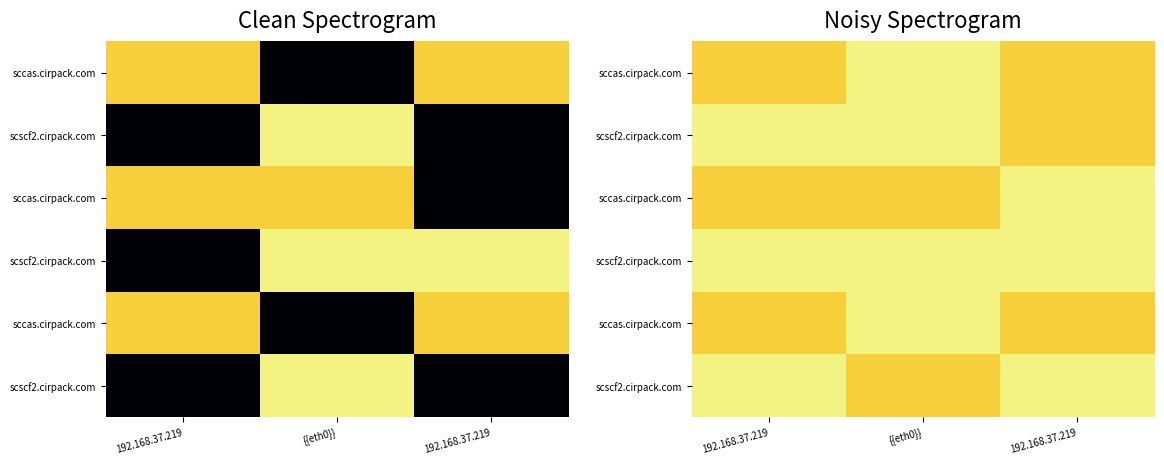

What is the difference between the highest and lowest values at 192.168.37.219?

639